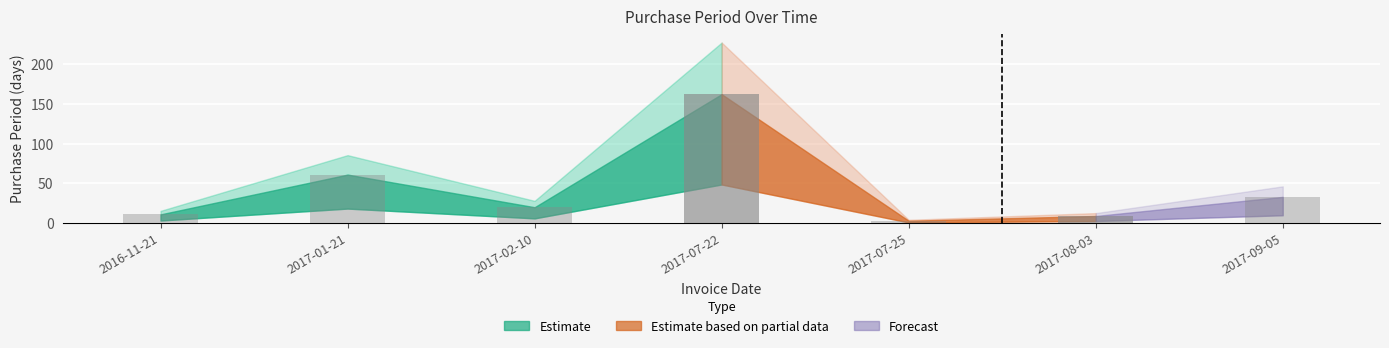

What is the label of the 5th bar from the right?

2017-02-10